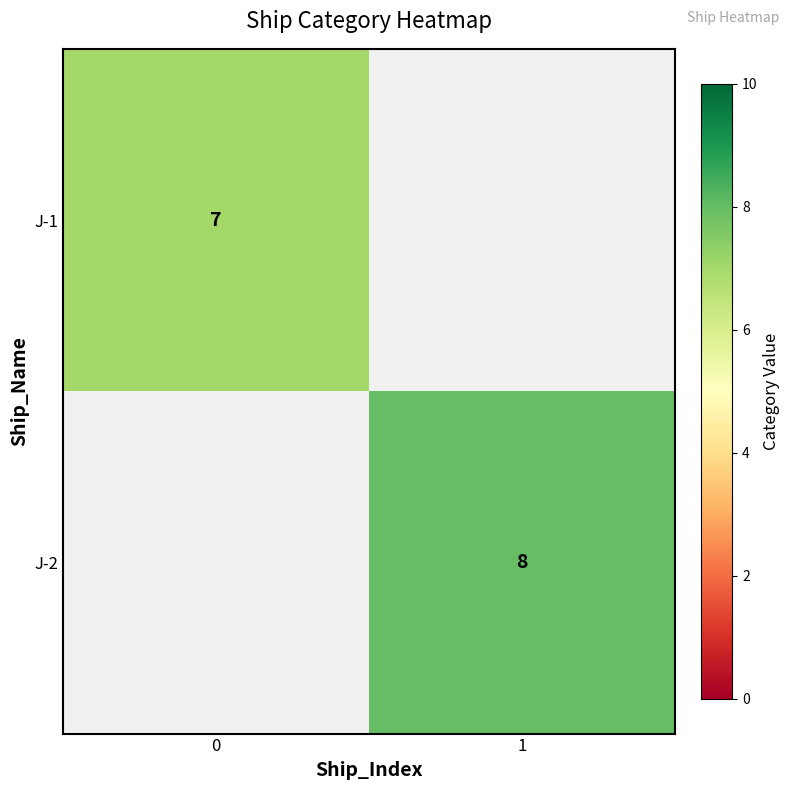

The value of J-2 at 1 is 12.9. True or false?

False